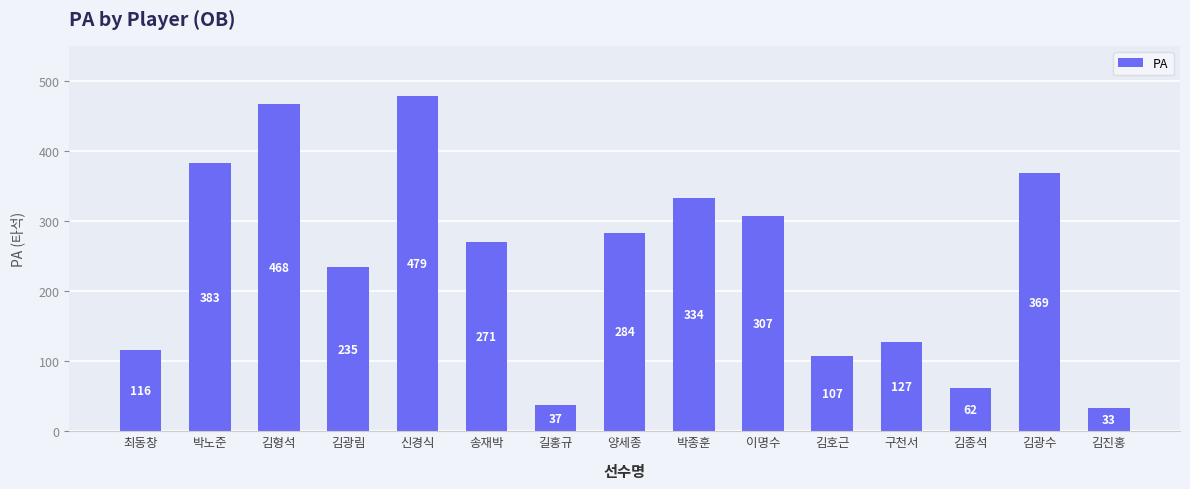

True or false: the data shows 468 at 김형석.

True